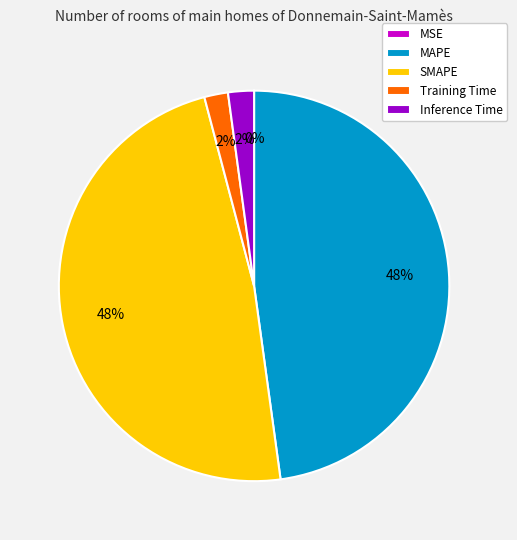

True or false: SMAPE accounts for 48% of the total.

True